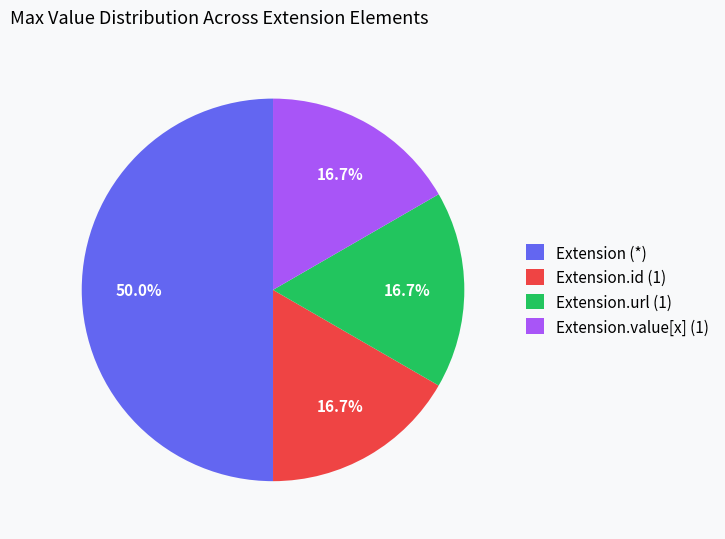

What portion of the pie excludes Extension.url (1)?

83.3%